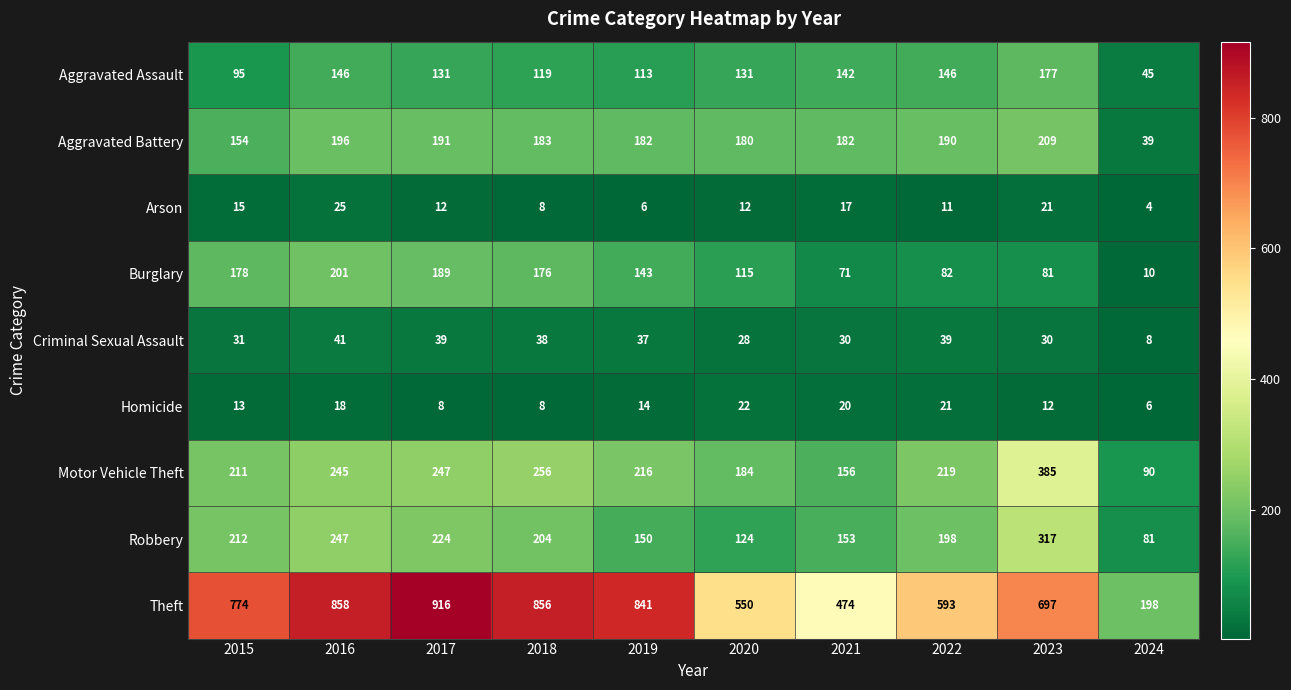

Where does the Aggravated Assault series first go above 131?

2016